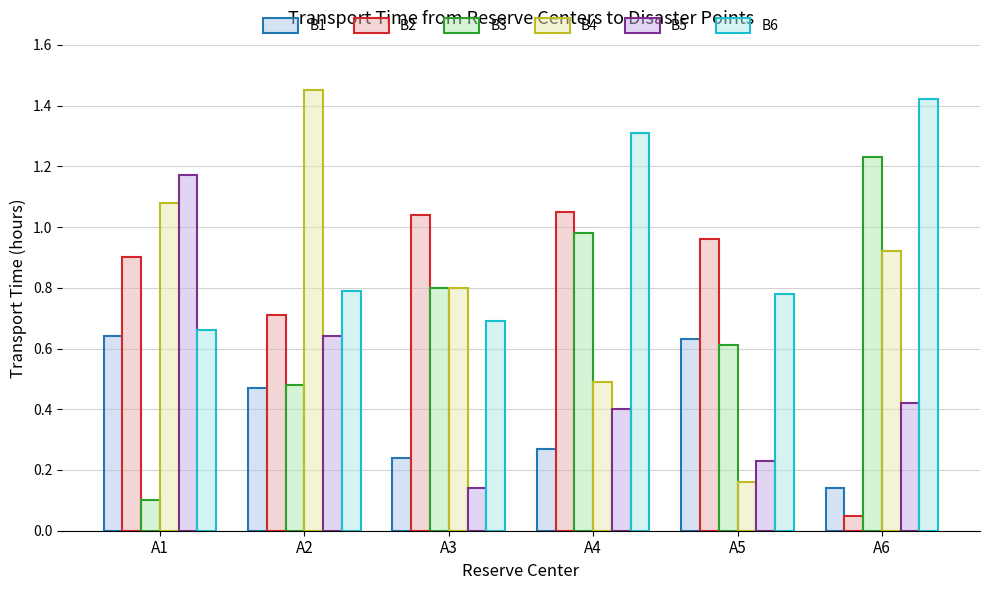

Which label corresponds to the largest value in the chart?

A2